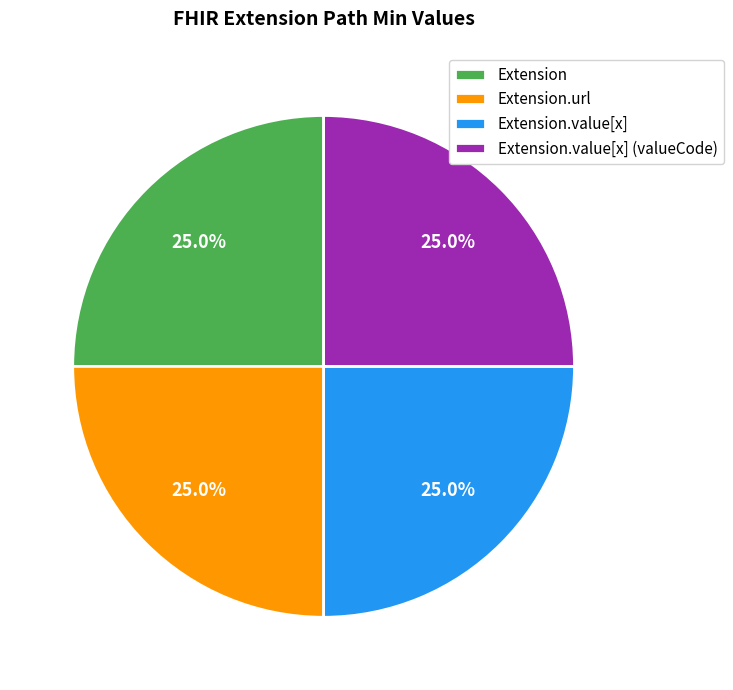

What is the total percentage of Extension.url and Extension?

50.0%